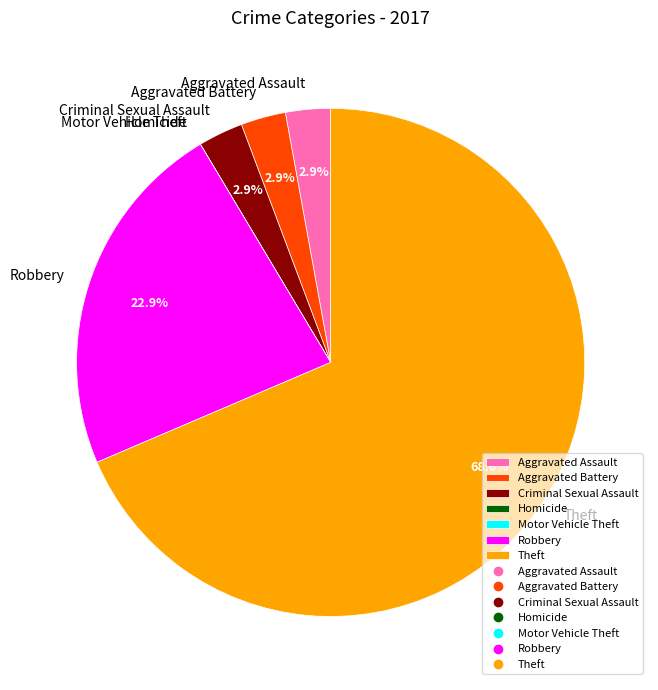

True or false: Aggravated Assault accounts for 17% of the total.

False